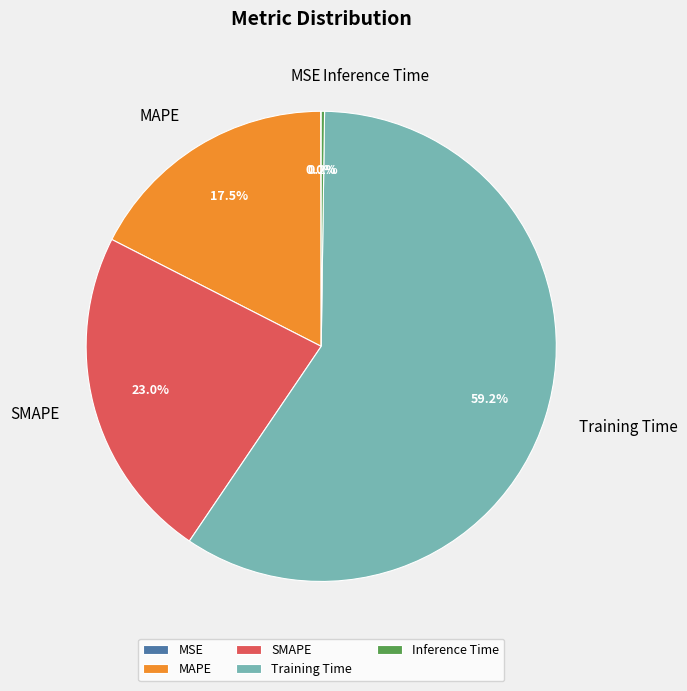

What percentage is the Training Time slice, to the nearest percent?

59%